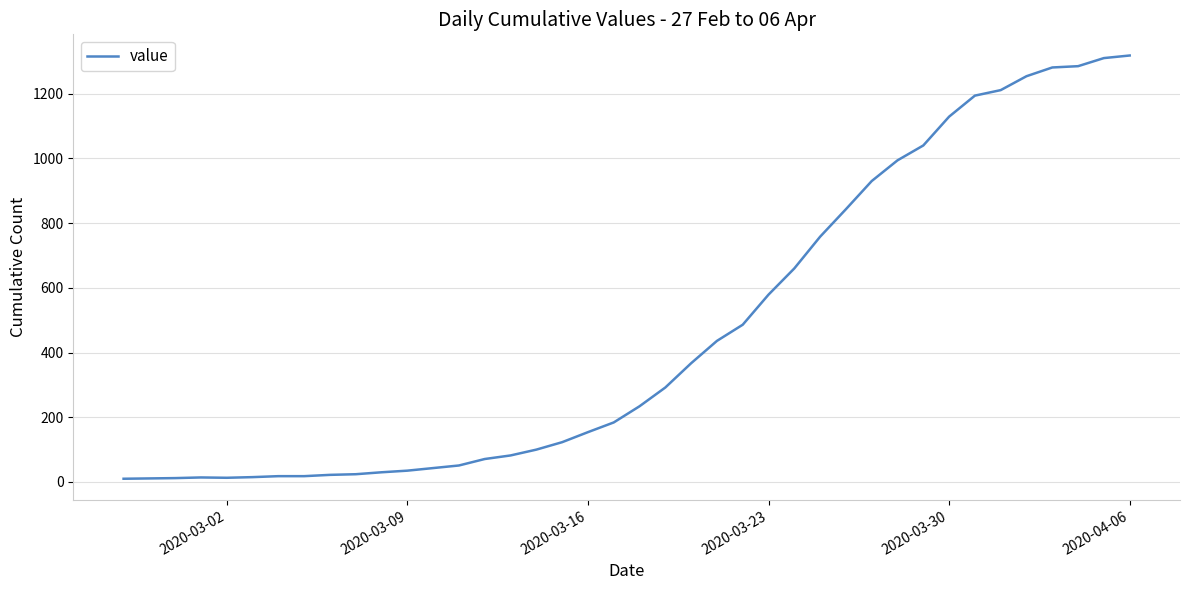

What is the difference between the maximum and minimum values?

1308